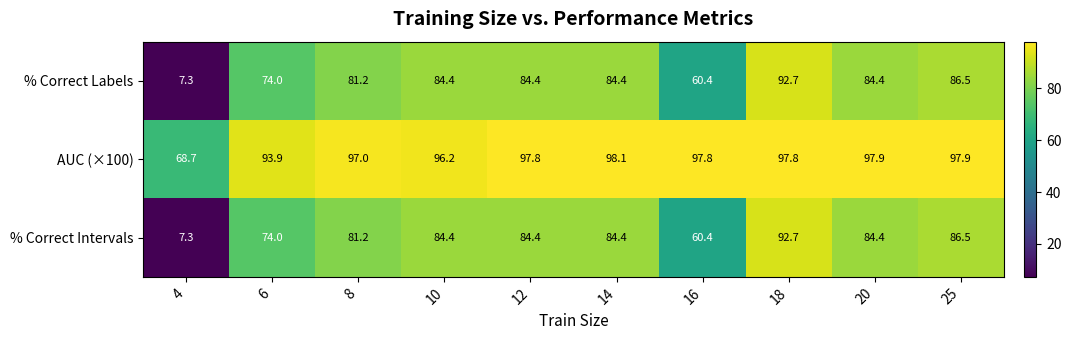

What is the average value of the % Correct Labels series?

74.0